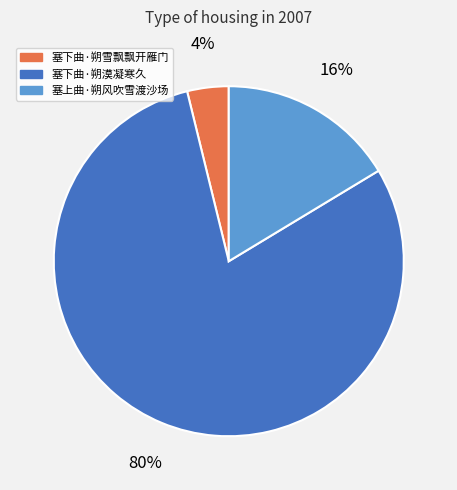

How many slices are in this pie chart?

3